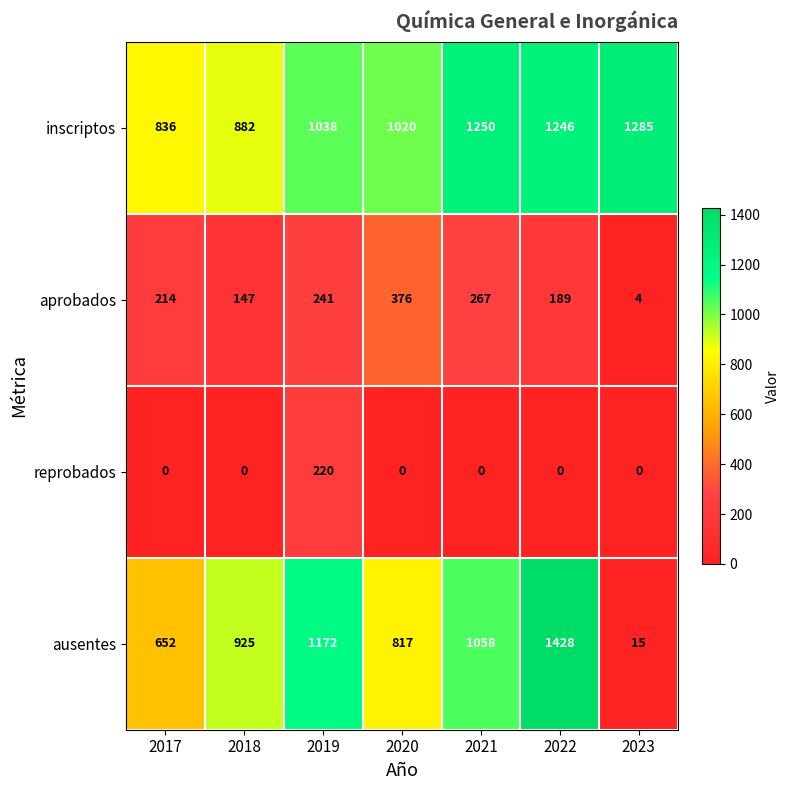

Which series changed the most between 2021 and 2022?

ausentes